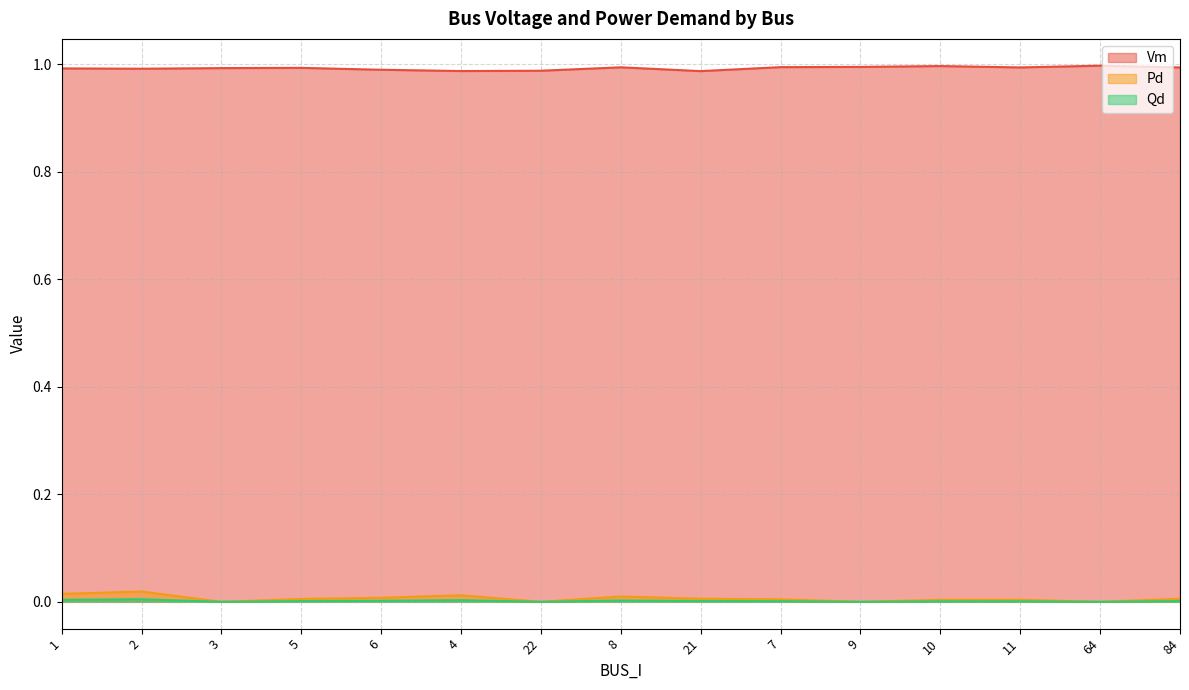

Where is the first local maximum for Pd?

2